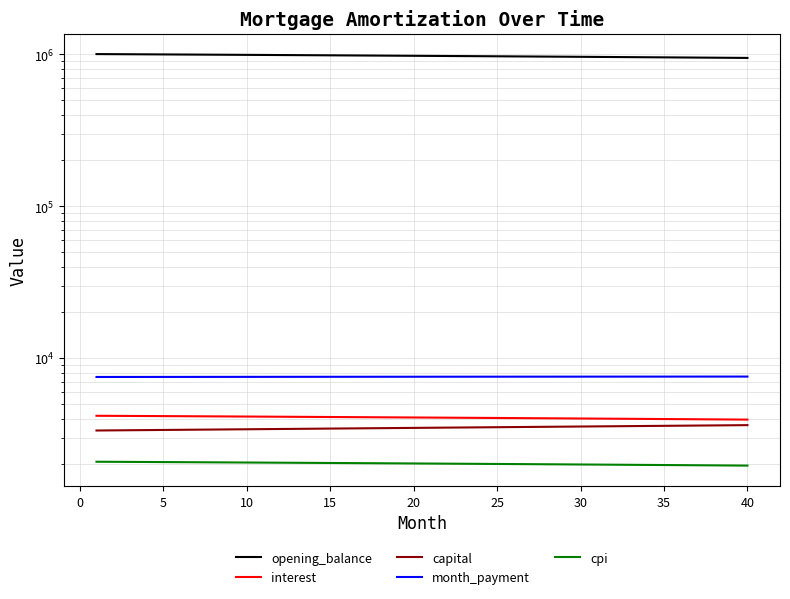

Does the chart display data point markers on the line(s)?

No